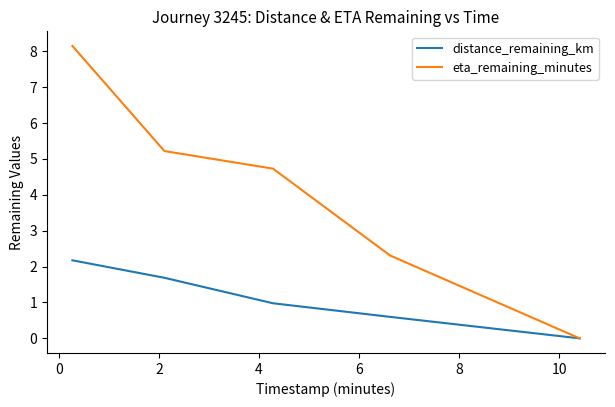

List the series in order of their peak value, lowest first.

distance_remaining_km, eta_remaining_minutes